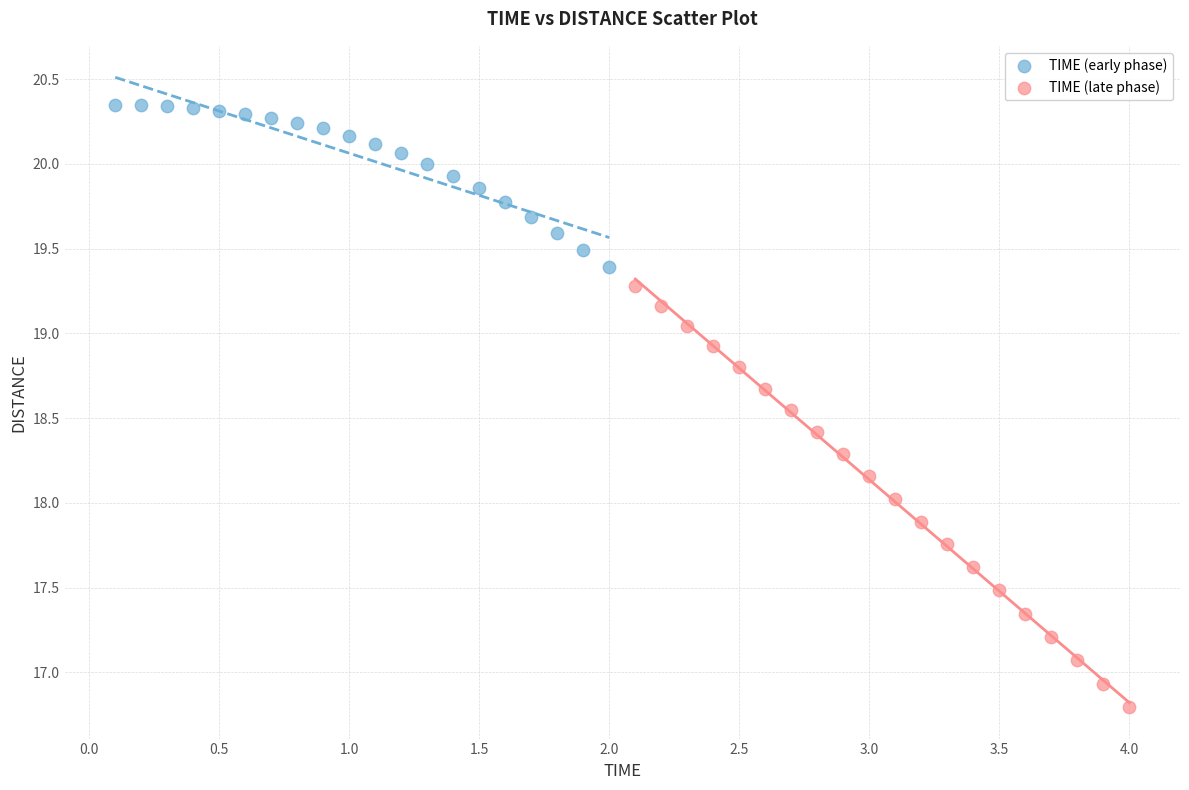

What are all the series names shown in the legend?

TIME (early phase), TIME (late phase)